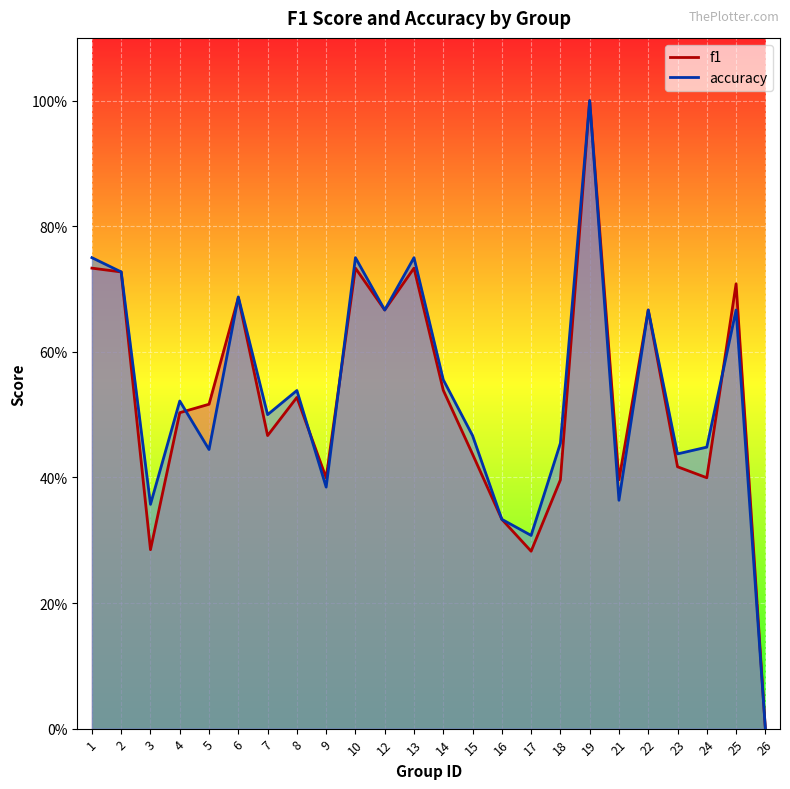

True or false: f1 and accuracy cross at least once.

True